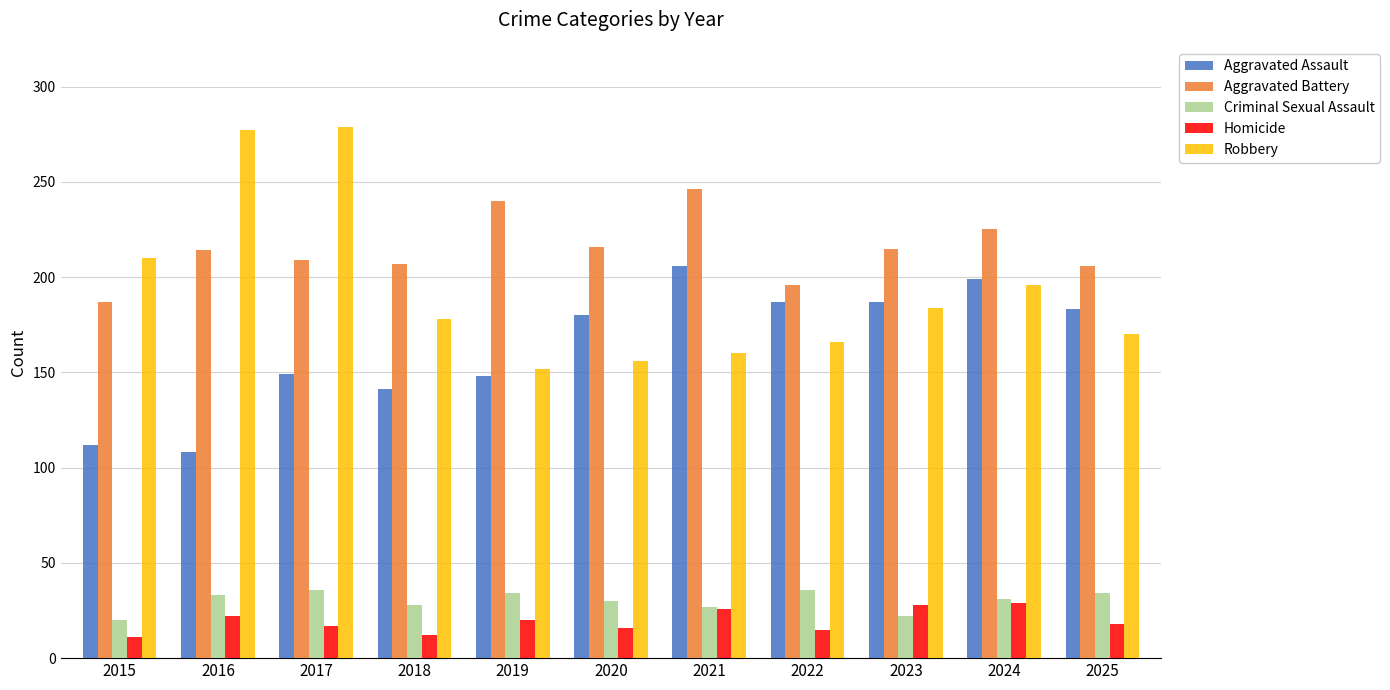

What is the value of the Criminal Sexual Assault bar at the 1st from the left?

20